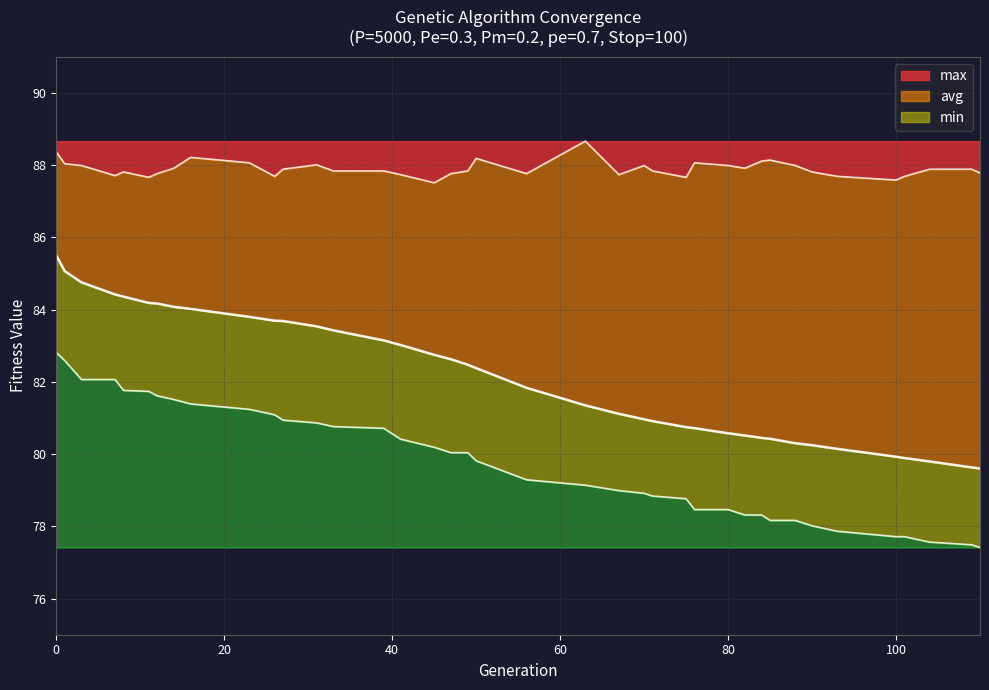

Reading left to right, what are all the values shown in this chart?

min: 0=82.8	1=82.6	3=82.1	7=82.1	8=81.8	11=81.7	12=81.6	14=81.5	16=81.4	23=81.2	26=81.1	27=80.9	31=80.9	33=80.8	39=80.7	41=80.4	45=80.2	47=80.0	49=80.0	50=79.8	56=79.3	63=79.1	67=79.0	70=78.9	71=78.8	75=78.8	76=78.5	80=78.5	82=78.3	84=78.3	85=78.2	88=78.2	90=78.0	93=77.9	100=77.7	101=77.7	104=77.6	109=77.5	110=77.4
max: 0=88.4	1=88.0	3=88.0	7=87.7	8=87.8	11=87.7	12=87.8	14=87.9	16=88.2	23=88.1	26=87.7	27=87.9	31=88.0	33=87.8	39=87.8	41=87.7	45=87.5	47=87.8	49=87.8	50=88.2	56=87.8	63=88.7	67=87.7	70=88.0	71=87.8	75=87.7	76=88.1	80=88.0	82=87.9	84=88.1	85=88.1	88=88.0	90=87.8	93=87.7	100=87.6	101=87.7	104=87.9	109=87.9	110=87.8
avg: 0=85.5	1=85.1	3=84.8	7=84.4	8=84.4	11=84.2	12=84.2	14=84.1	16=84.0	23=83.8	26=83.7	27=83.7	31=83.5	33=83.4	39=83.1	41=83.0	45=82.7	47=82.6	49=82.5	50=82.4	56=81.8	63=81.3	67=81.1	70=81.0	71=80.9	75=80.7	76=80.7	80=80.6	82=80.5	84=80.4	85=80.4	88=80.3	90=80.2	93=80.1	100=79.9	101=79.9	104=79.8	109=79.6	110=79.6